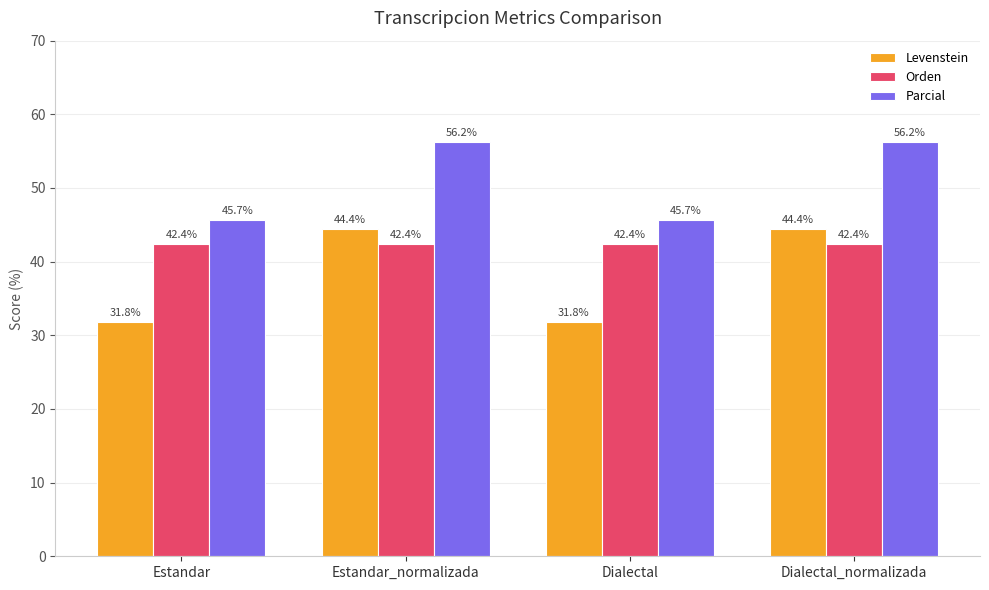

Which series has the largest range (max minus min)?

Levenstein